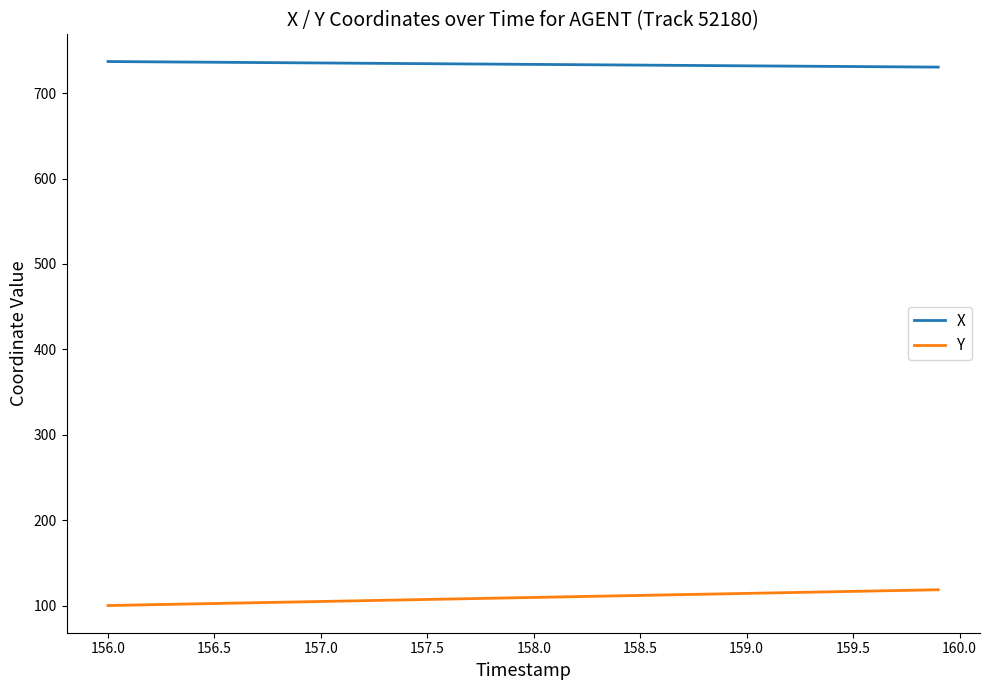

Which series has the largest total across all categories?

X